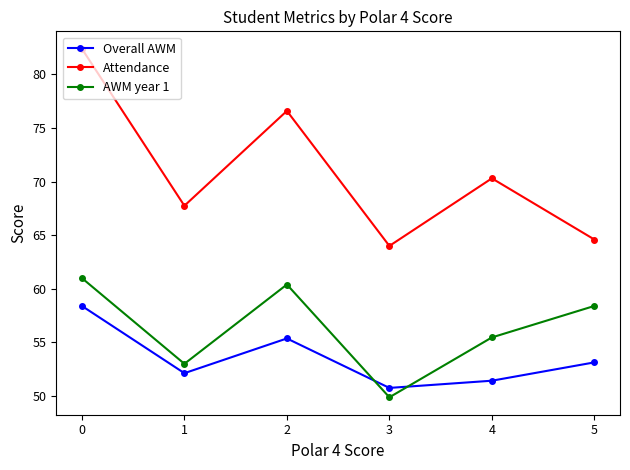

What is the value of the AWM year 1 point at the 6th from the left?

58.4